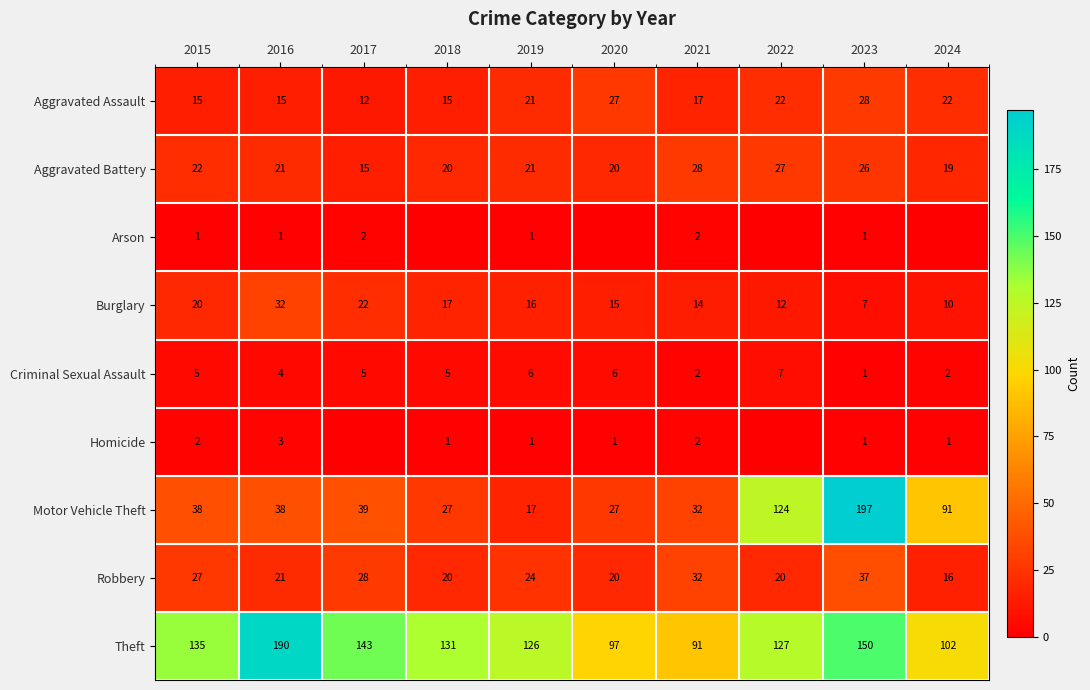

What is the minimum value for Aggravated Battery?

15